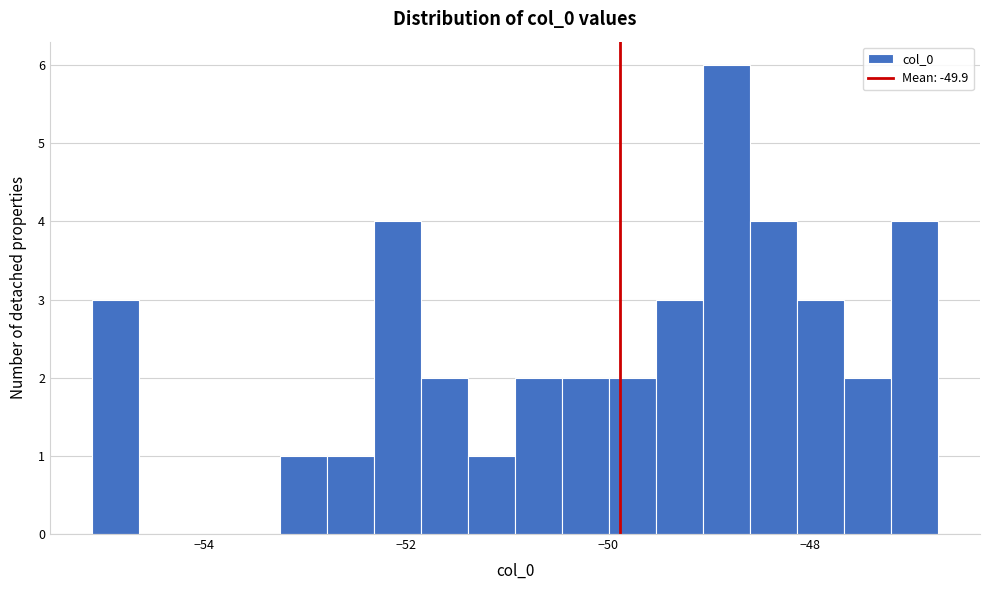

Around what value on the x-axis is the tallest bar? Give the approximate position of its centre, as read against the axis.

-48.8